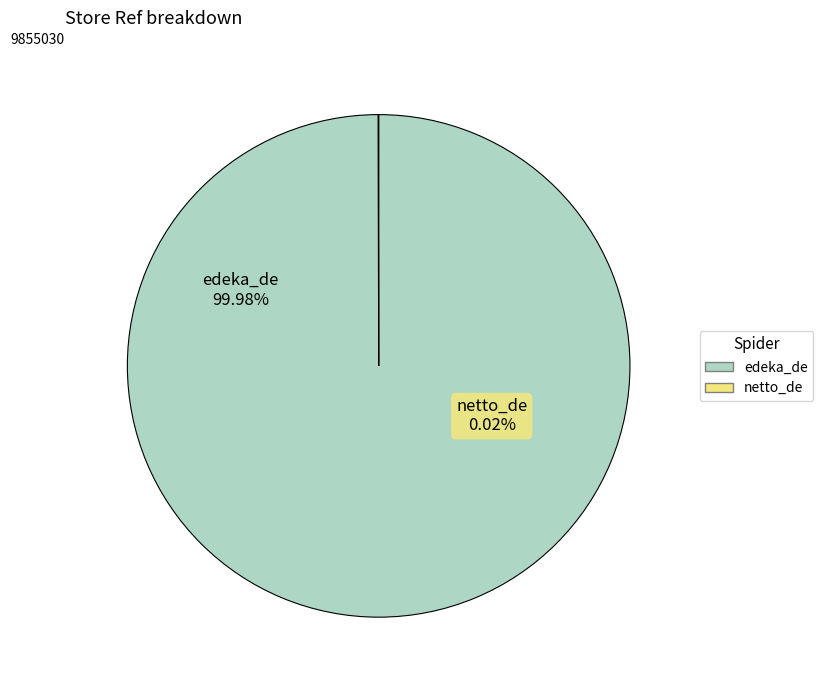

What percentage is the edeka_de slice, to the nearest percent?

100%